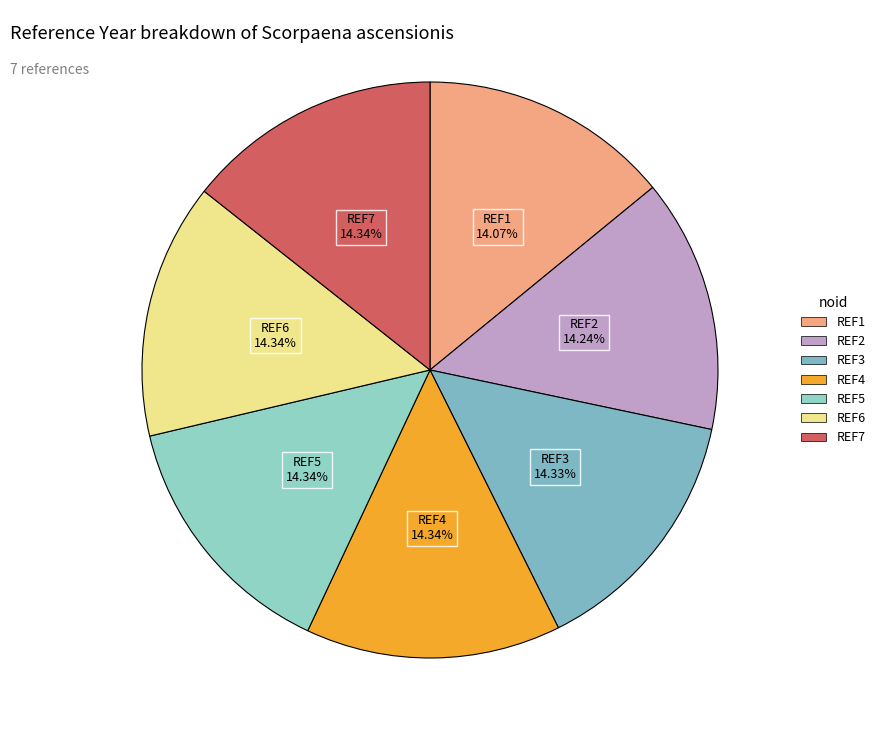

The REF7 slice represents 7% of the pie. True or false?

False